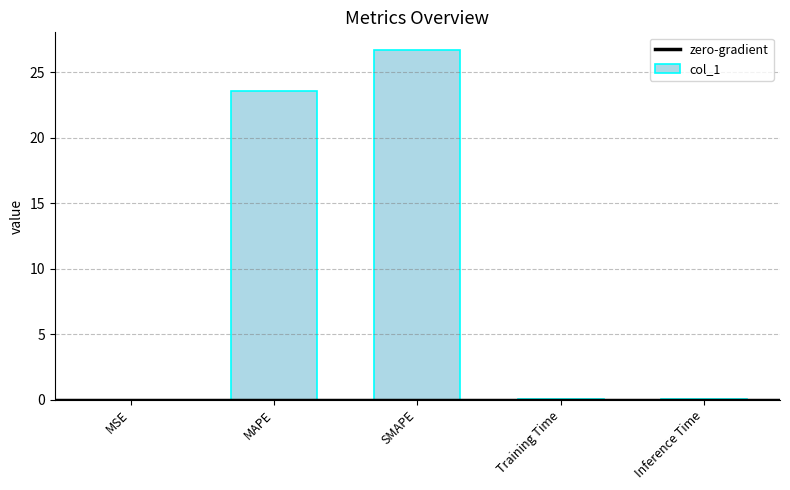

Which has a higher value, Inference Time or MAPE?

MAPE